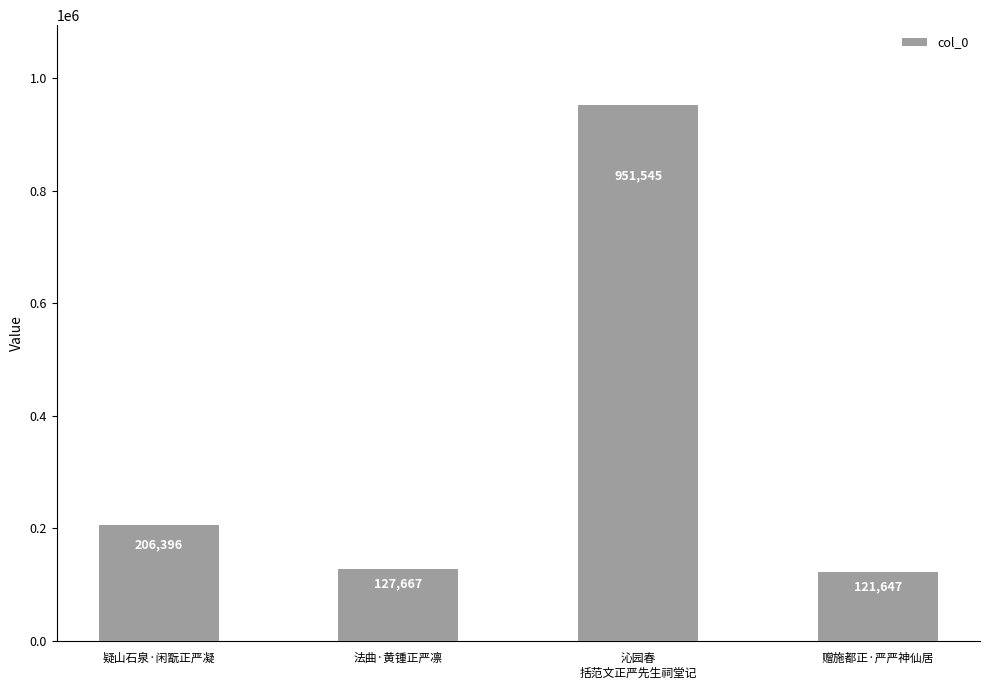

What position from the left is 赠施都正·严严神仙居?

4